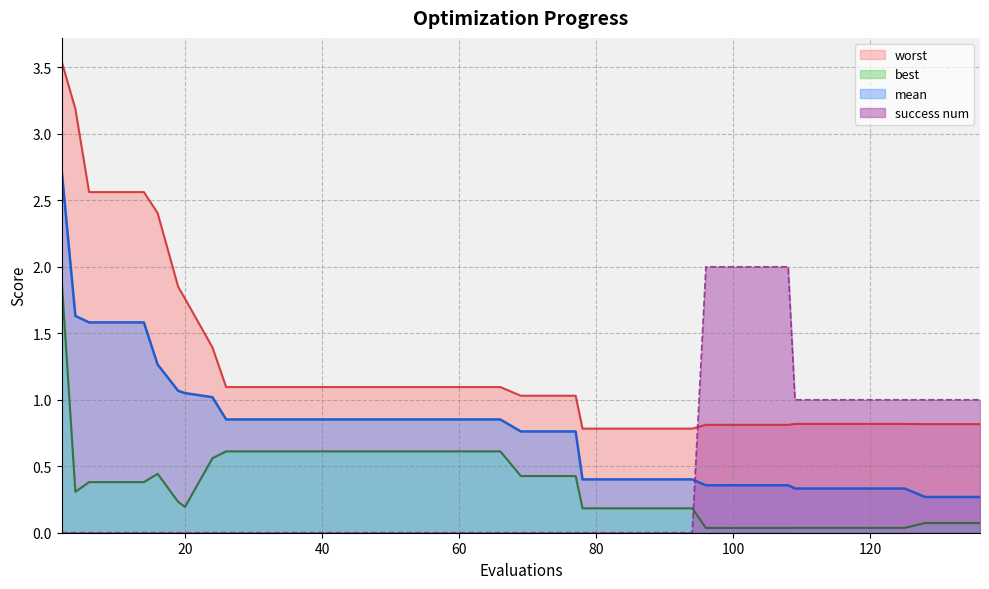

The value of best at 46 is 0.6. True or false?

True